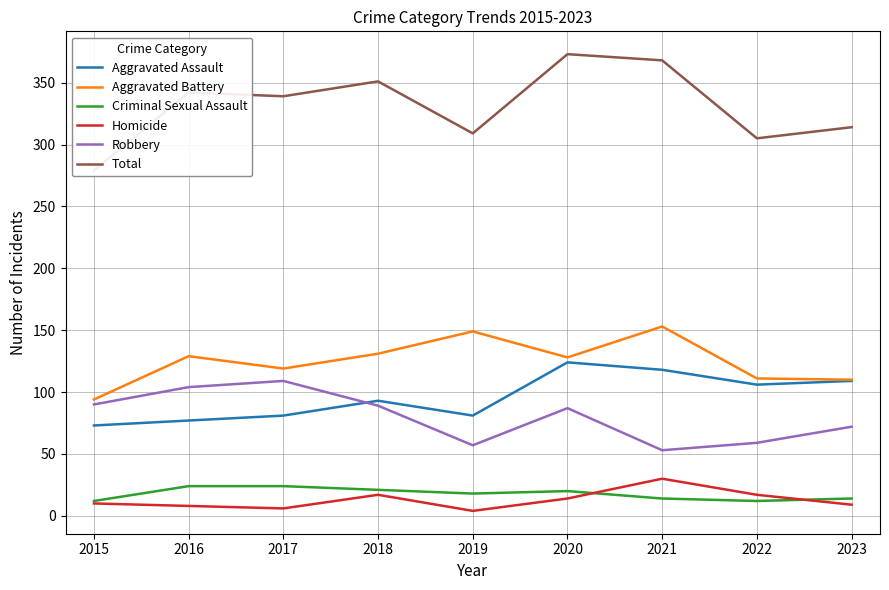

Which series has the largest range (max minus min)?

Total